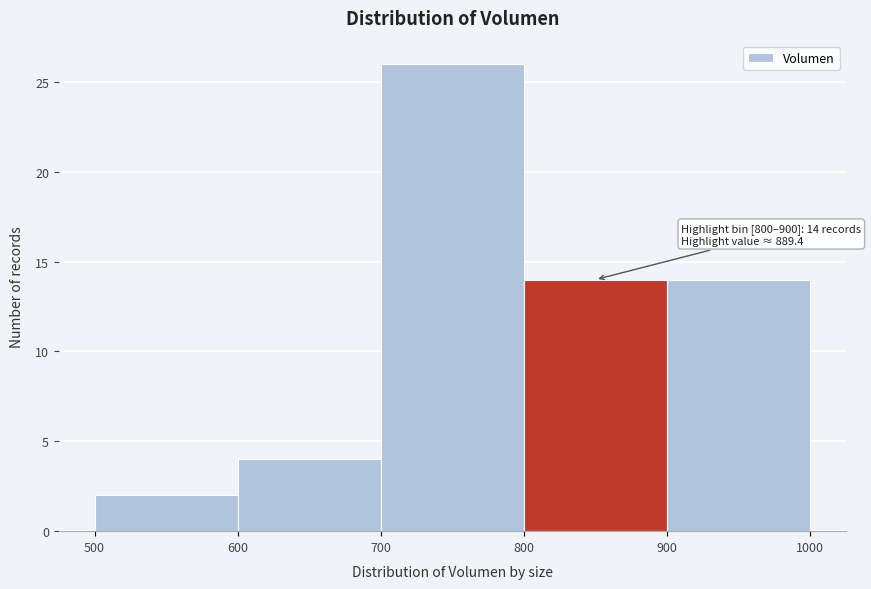

Over which range of the x-axis is the bar tallest?

700 to 800